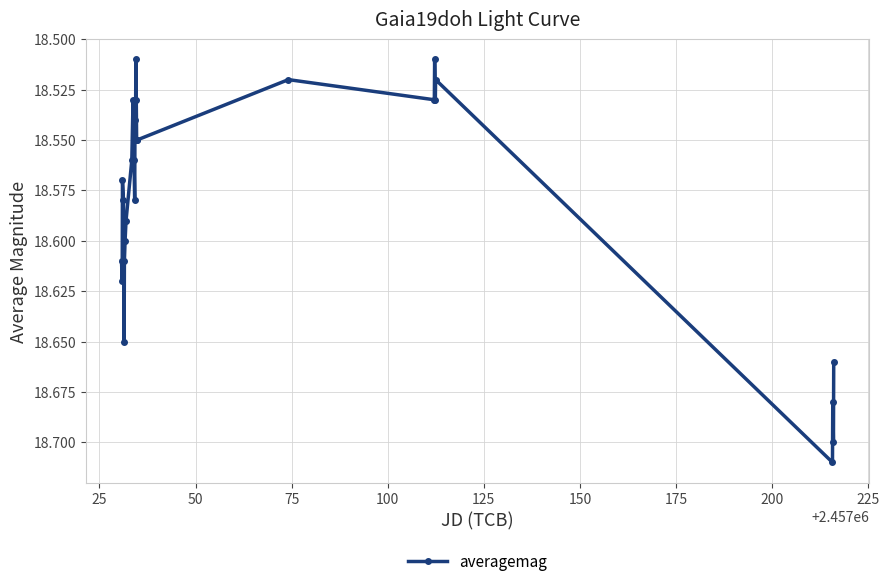

How many interior local valleys (lower than both neighbors) does the data have?

7